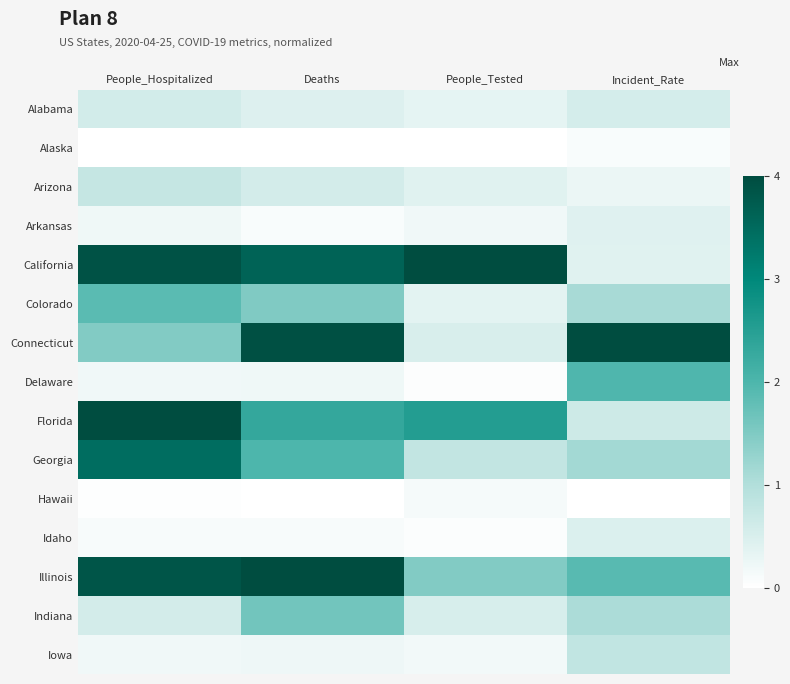

Which series has the widest spread of values?

California